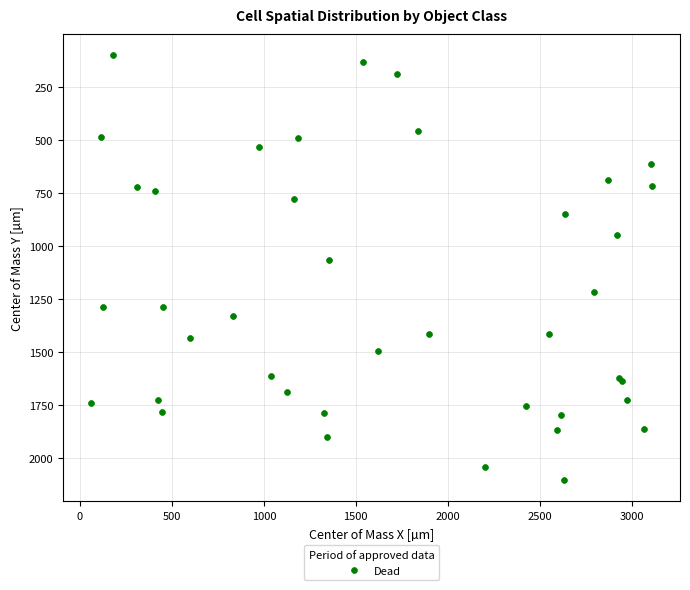

What Y value in the scatter plot is closest to 1103?

1068.7